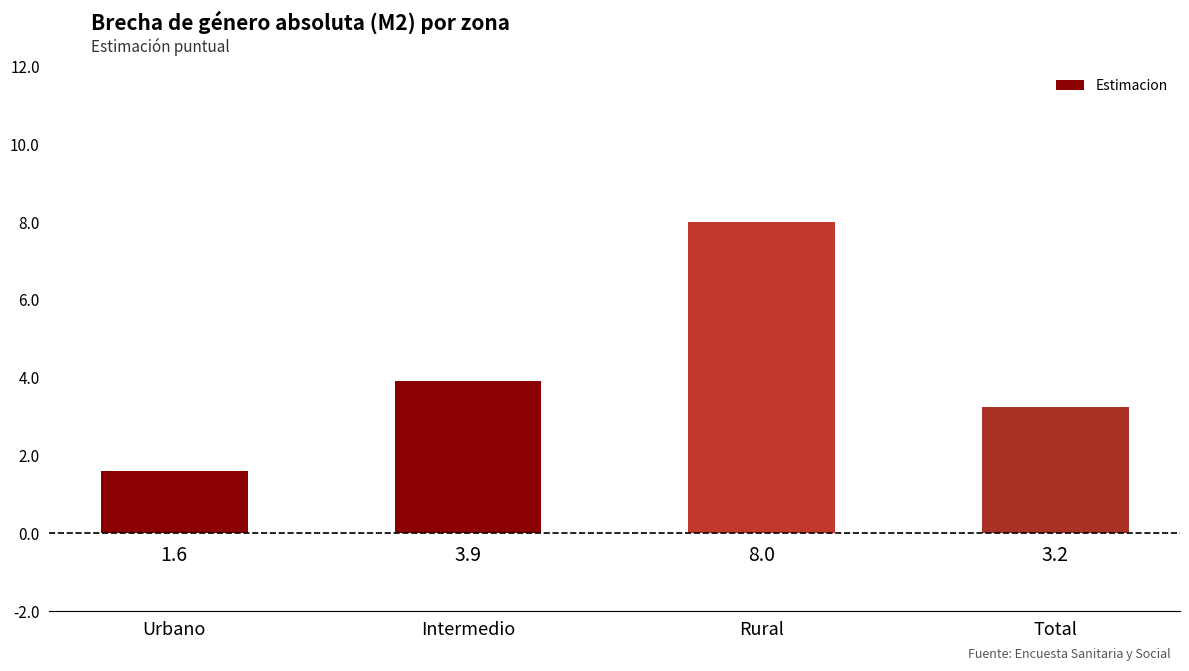

What is the maximum value shown in the chart?

8.0